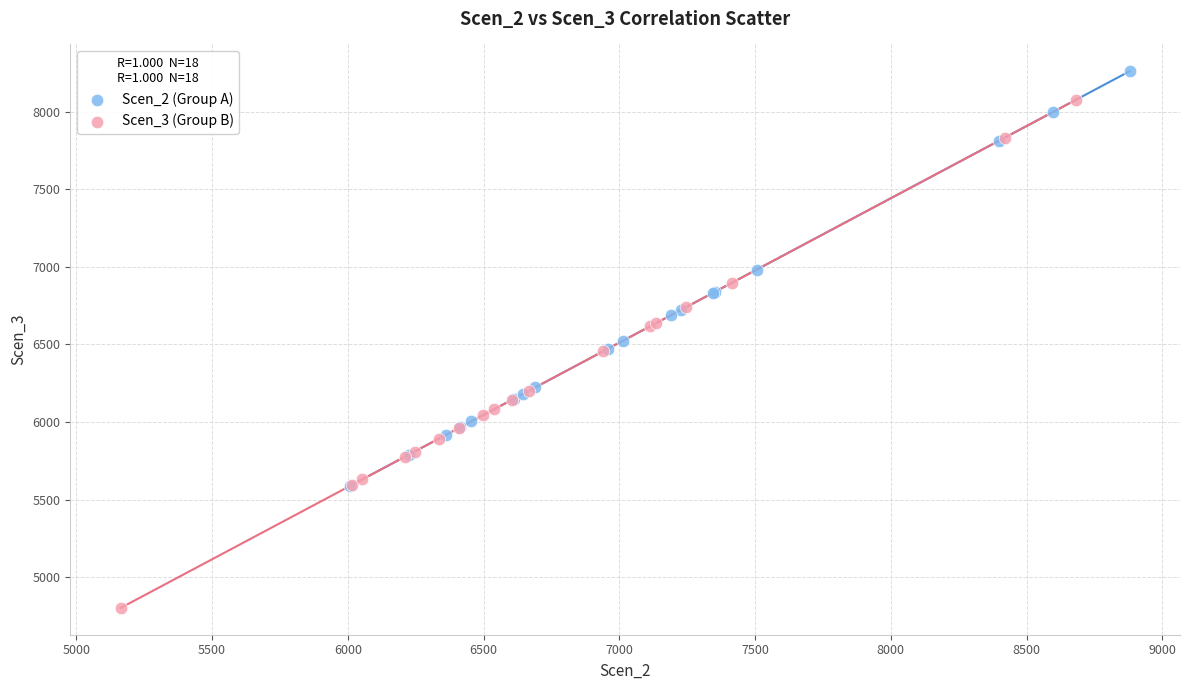

Which series reaches the minimum Y coordinate?

Scen_3 (Group B)